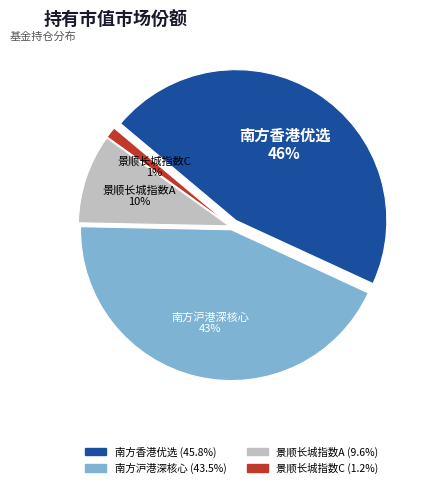

What portion of the pie excludes 景顺长城中证沪港深红利成长低波动指数A?

90.4%